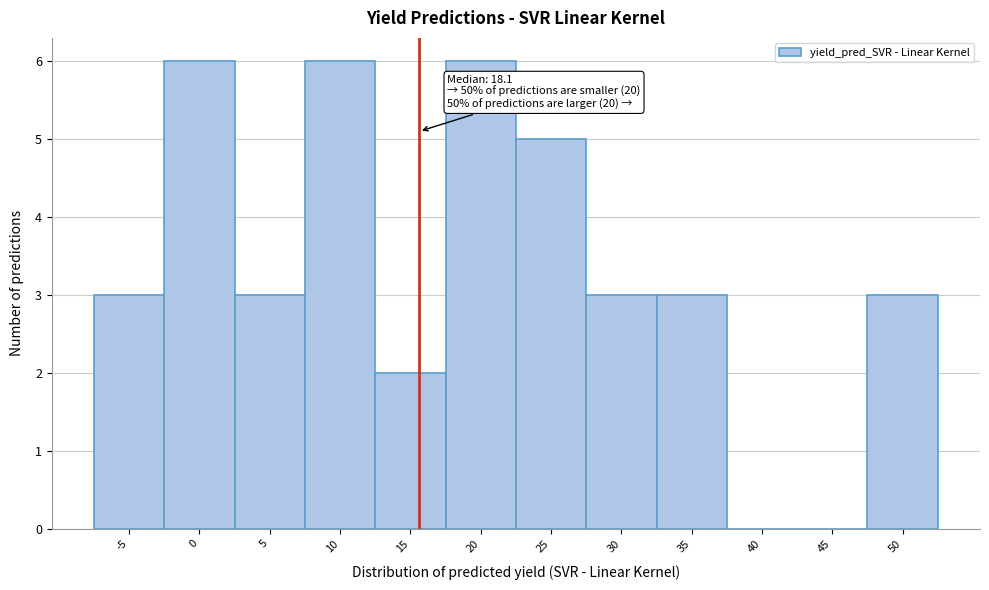

Reading left to right, list all the values displayed in this chart.

-5=3	0=6	5=3	10=6	15=2	20=6	25=5	30=3	35=3	40=0	45=0	50=3